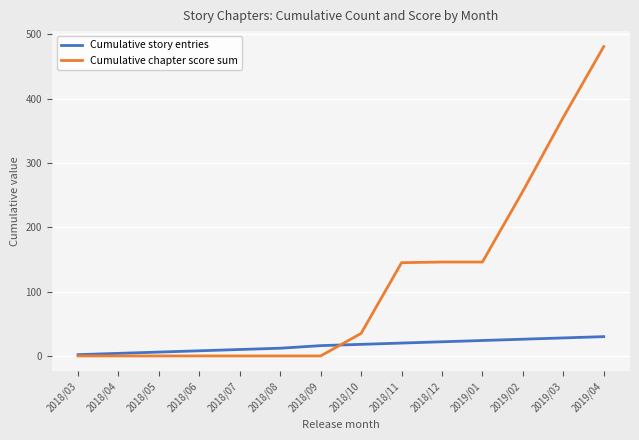

Which series has the widest spread of values?

Cumulative chapter score sum